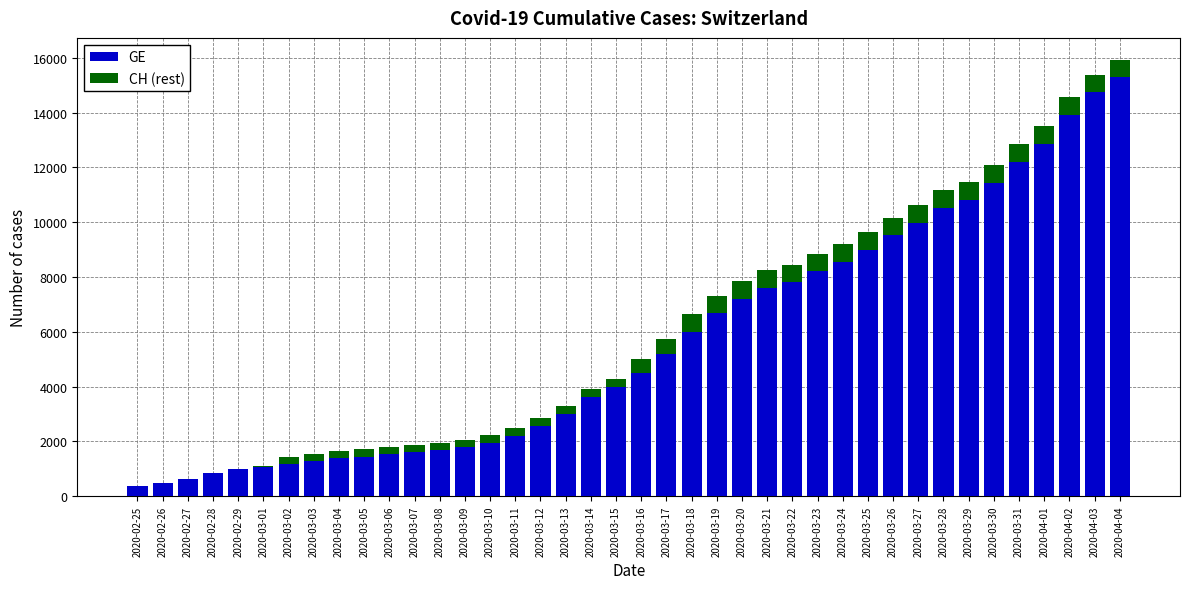

What is the sum of all GE values?

225656